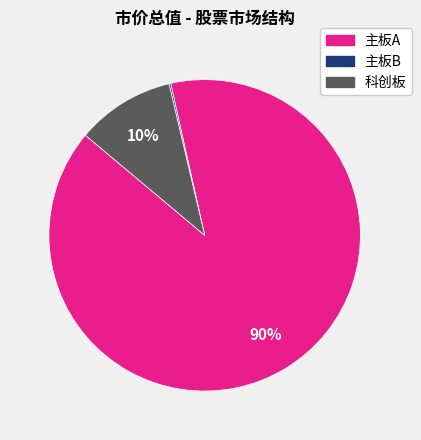

The 主板A slice represents 99% of the pie. True or false?

False